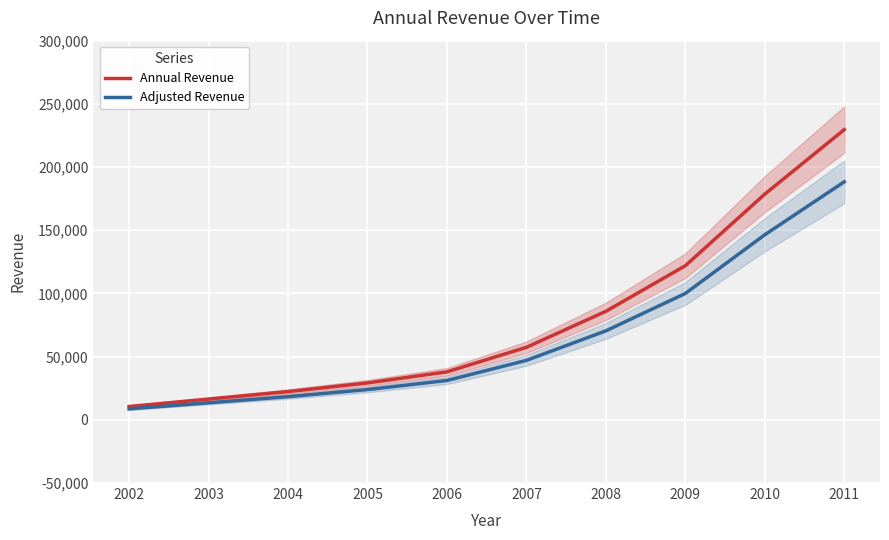

Where does the Adjusted Revenue series first go above 47043?

2007